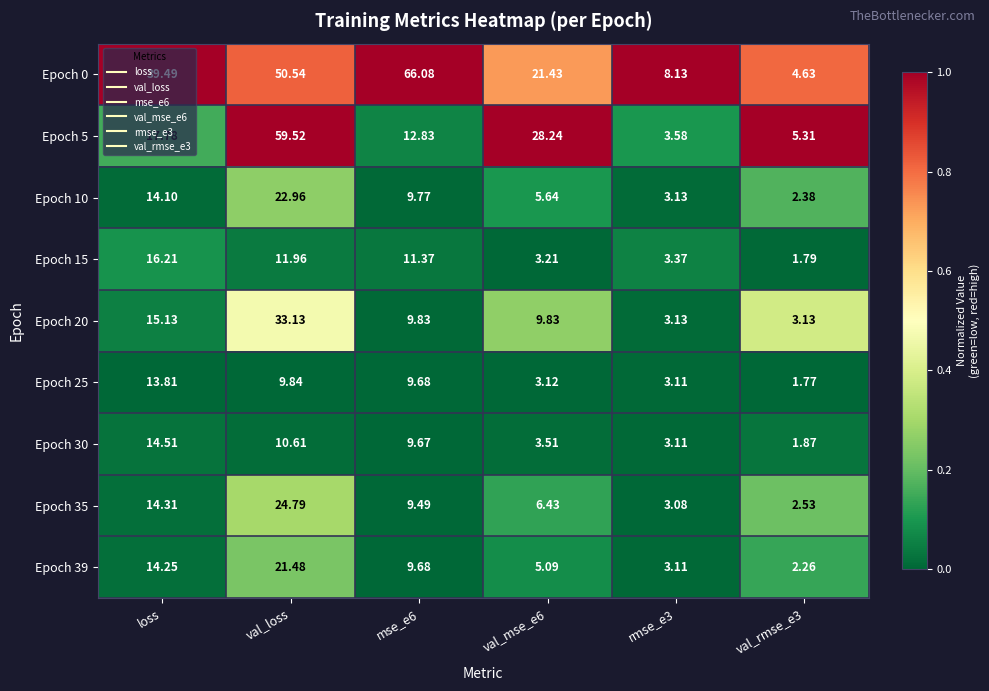

Is the value of Epoch 10 at loss greater than the value of Epoch 15 at rmse_e3?

Yes